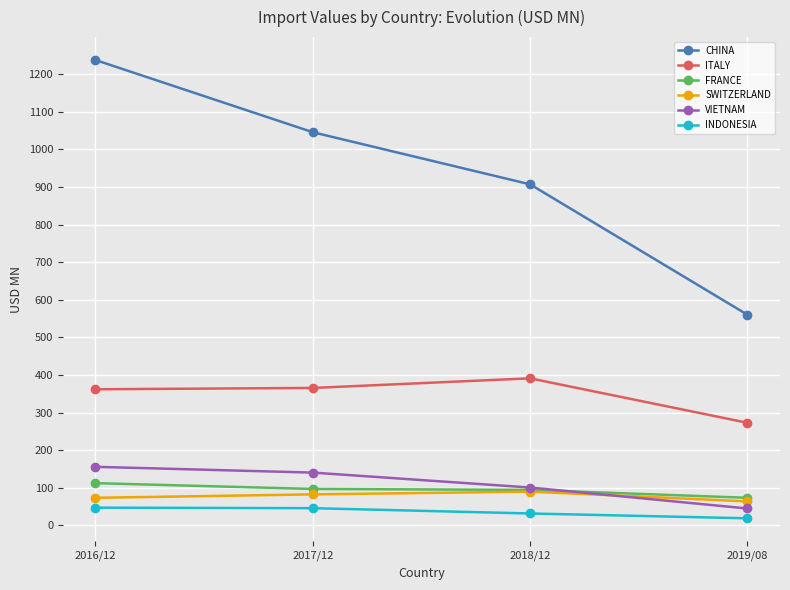

What are all the series names shown in the legend?

CHINA, ITALY, FRANCE, SWITZERLAND, VIETNAM, INDONESIA